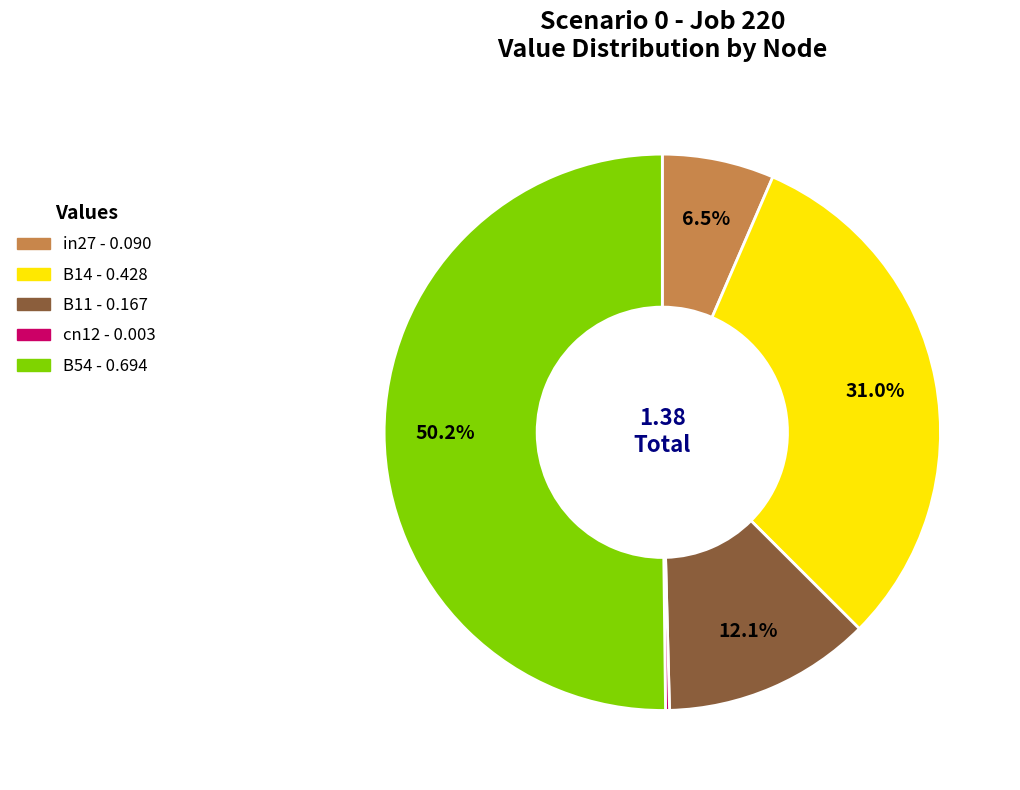

To the nearest percent, what is the average slice percentage?

20%